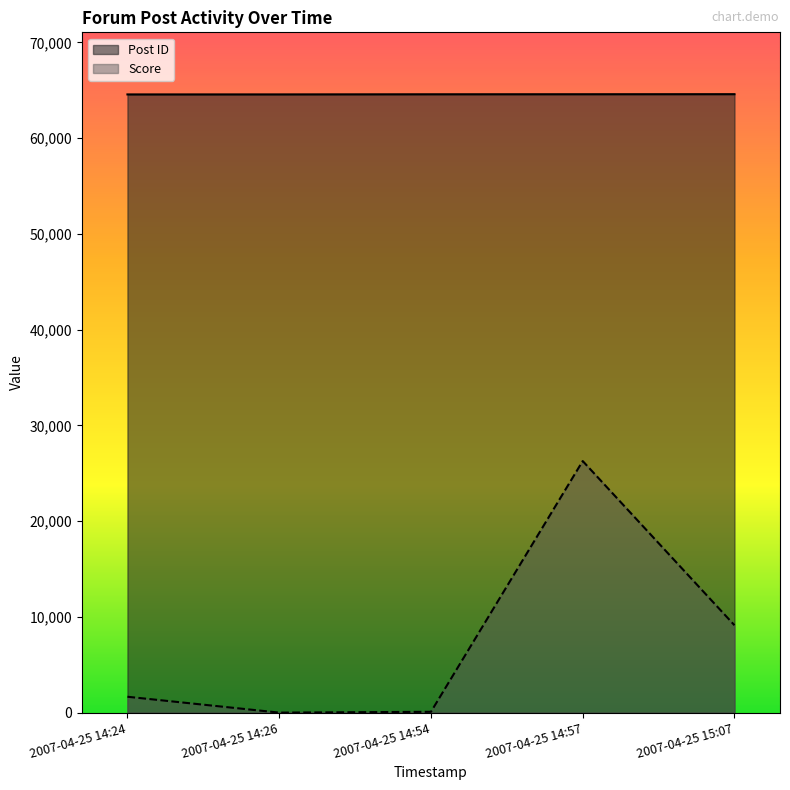

Rank the series by their maximum value, from lowest to highest.

Score, Post ID